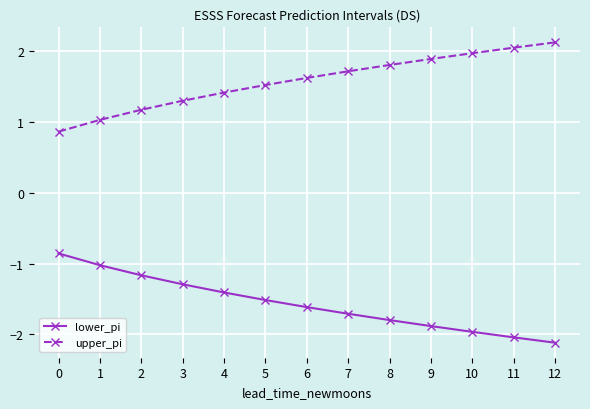

The value of lower_pi at 12 is -1.3. True or false?

False